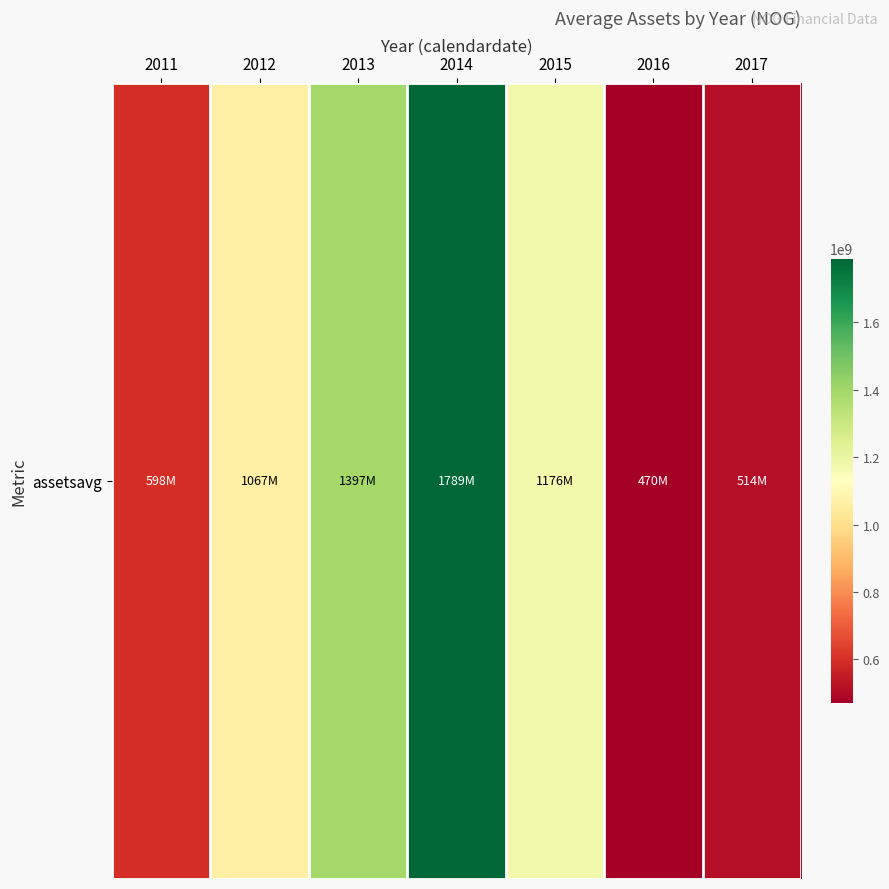

The chart shows a value of 1788887709 at 2014. True or false?

True